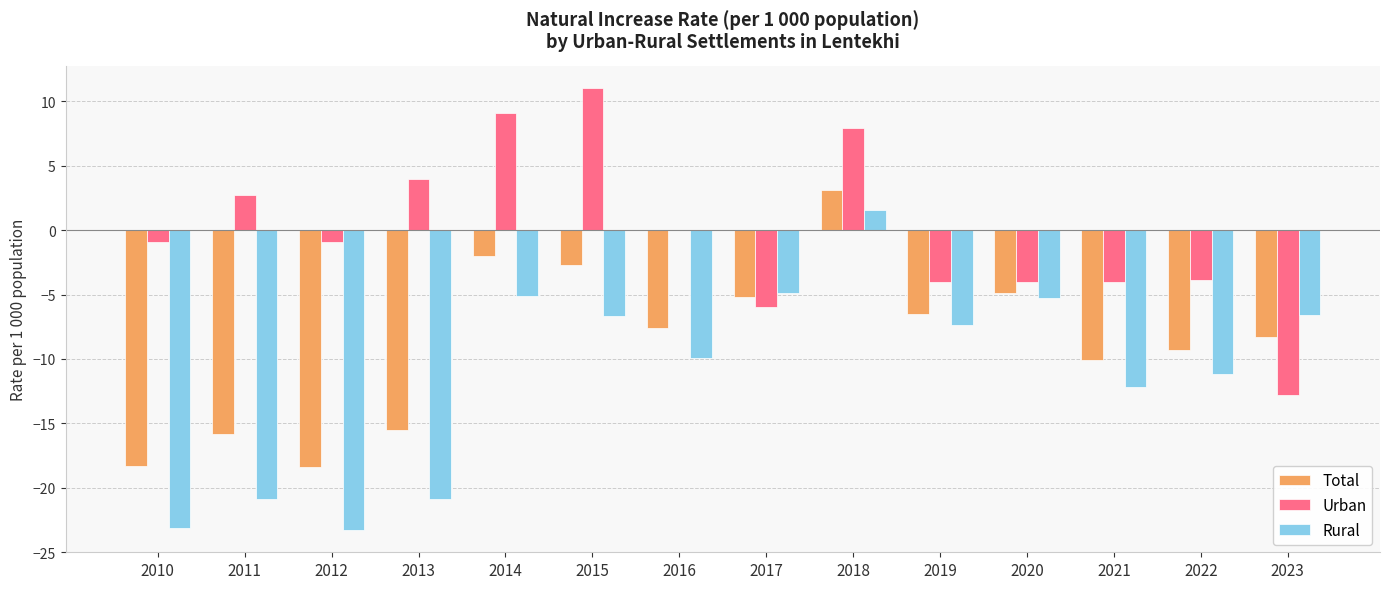

Between 2012 and 2013, which series saw the biggest shift?

Urban